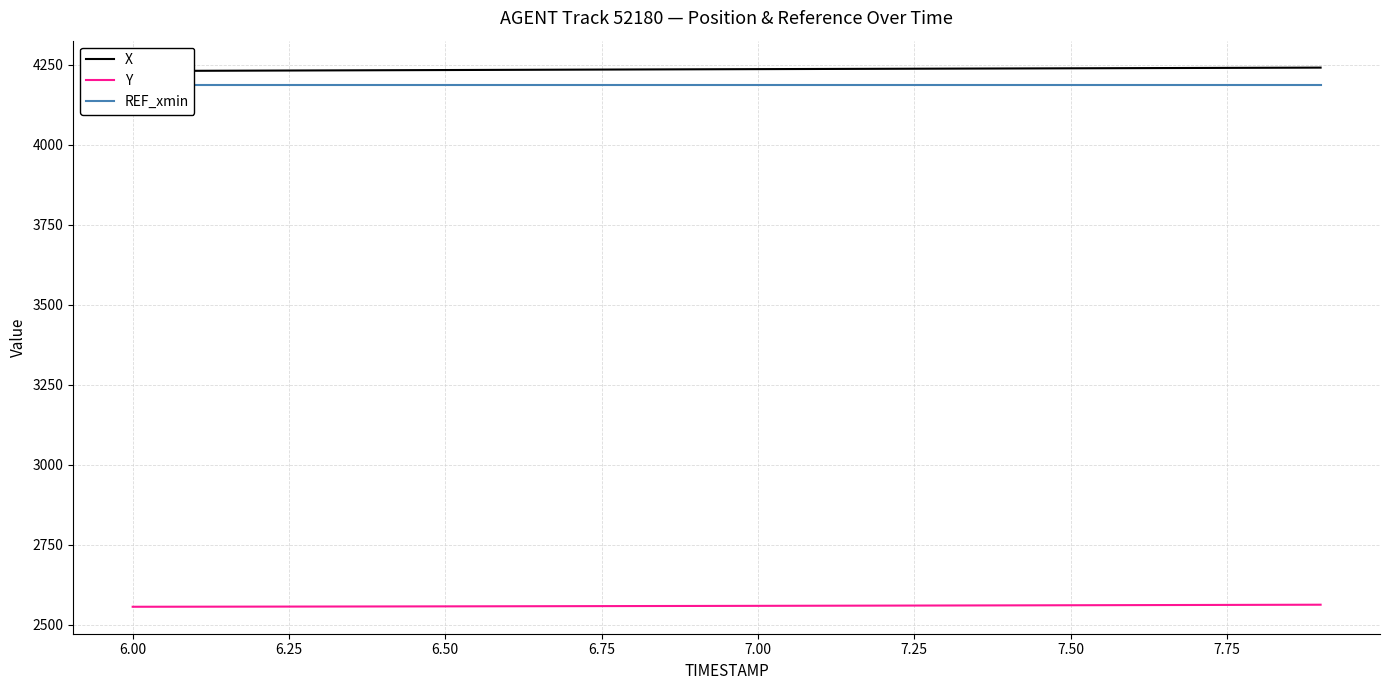

What is the maximum value for Y?

2562.4